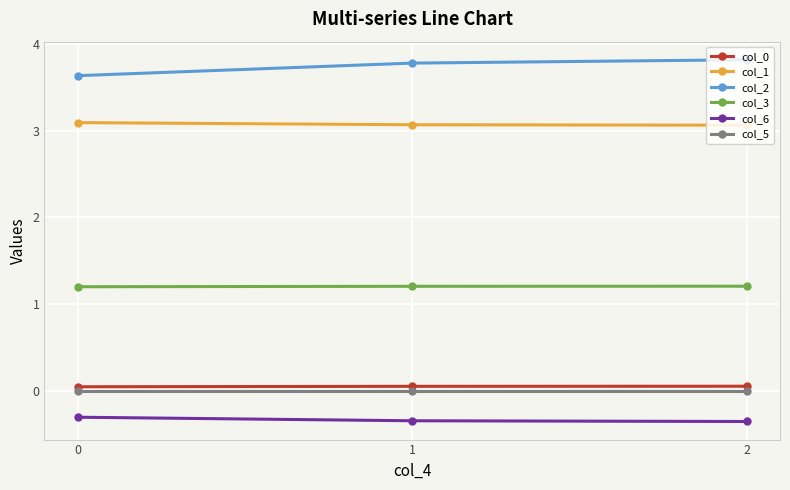

Is the value of col_1 at 0 greater than the value of col_0 at 0?

Yes